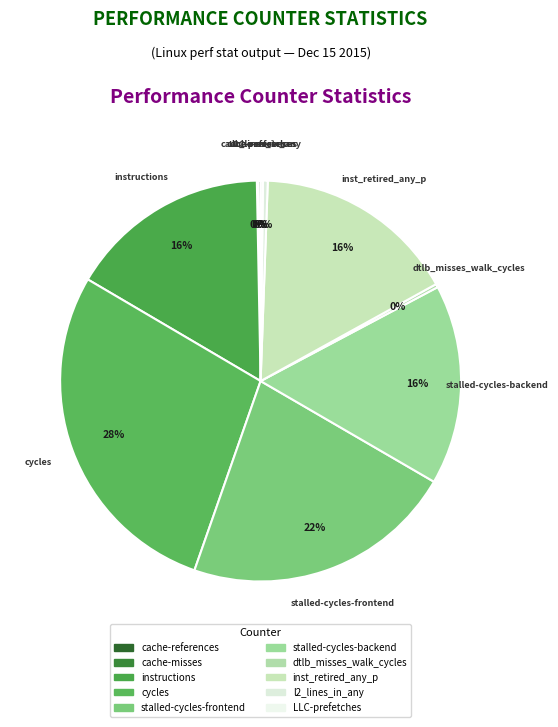

Is there a majority slice in this chart?

No